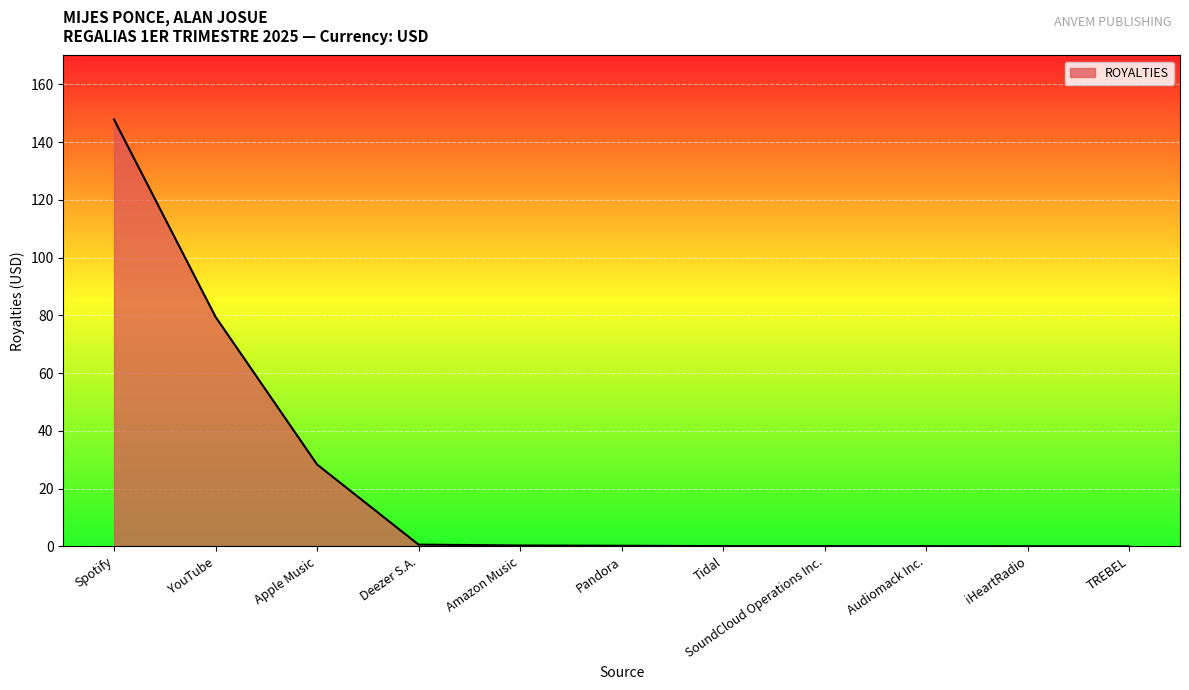

How many series are shown in this chart?

1